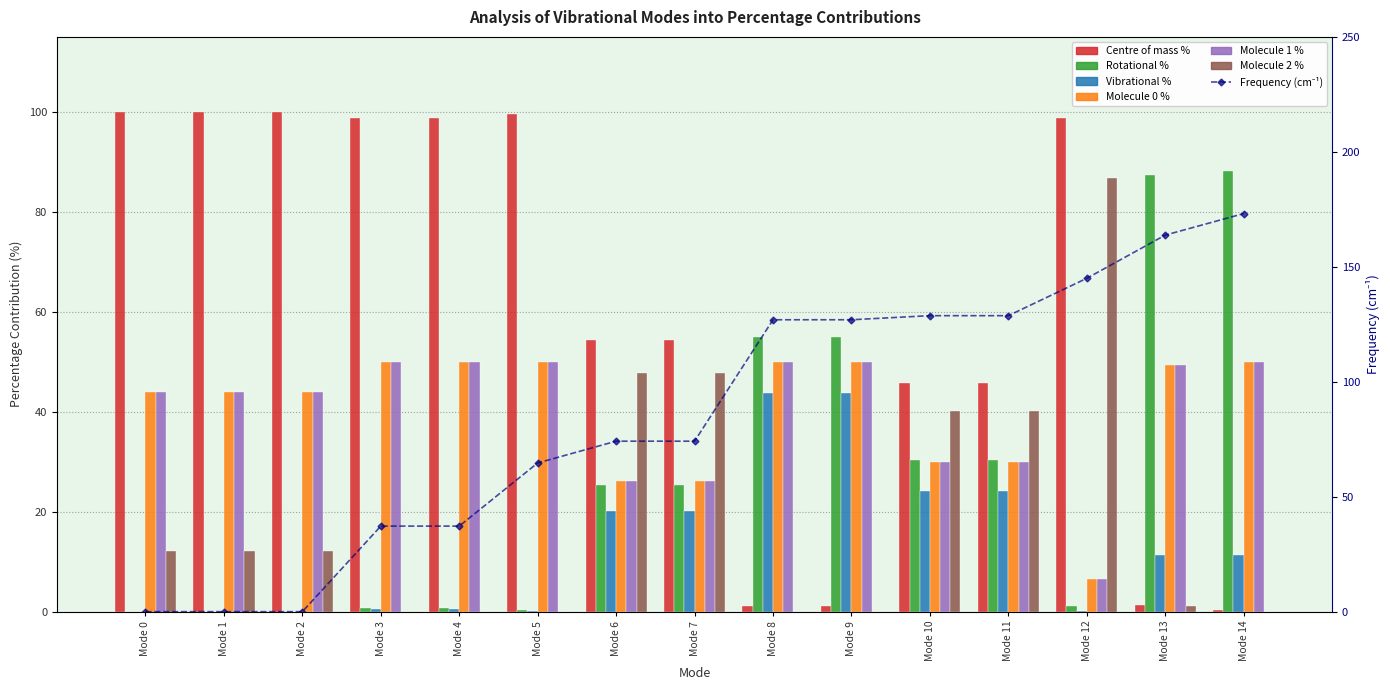

Read the Molecule 1 % value at Mode 10.

29.9